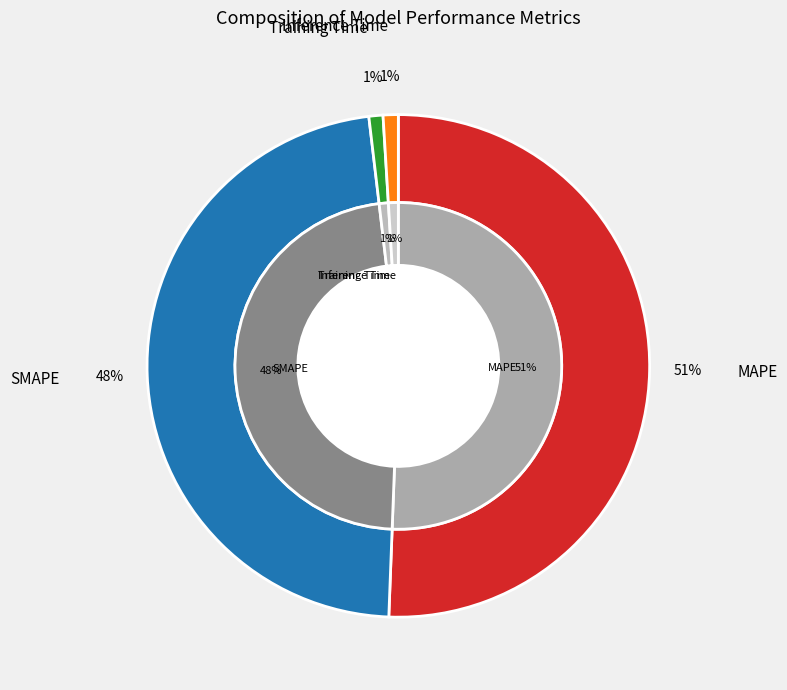

What percentage do Inference Time and MAPE together represent?

51.6%